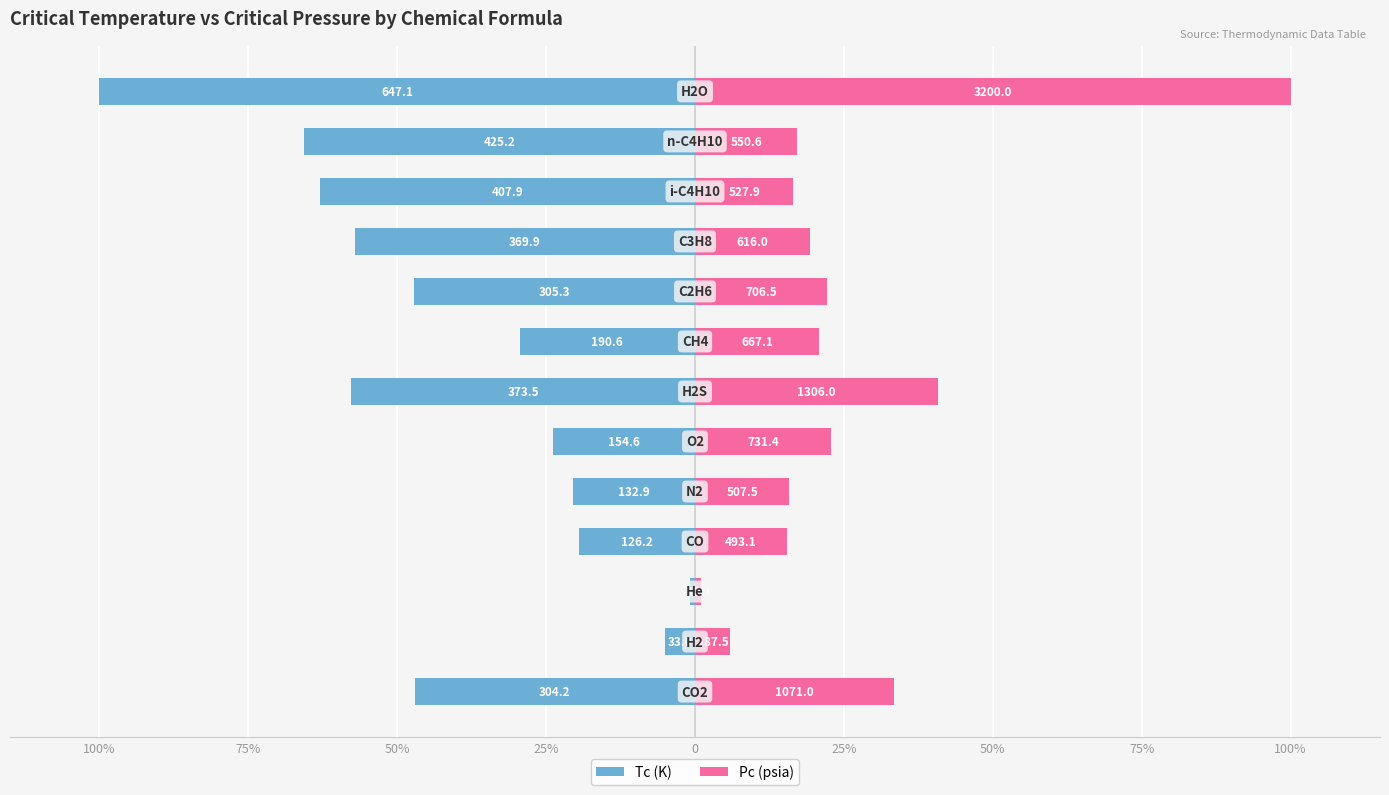

What are all the series names shown in the legend?

Tc (K), Pc (psia)